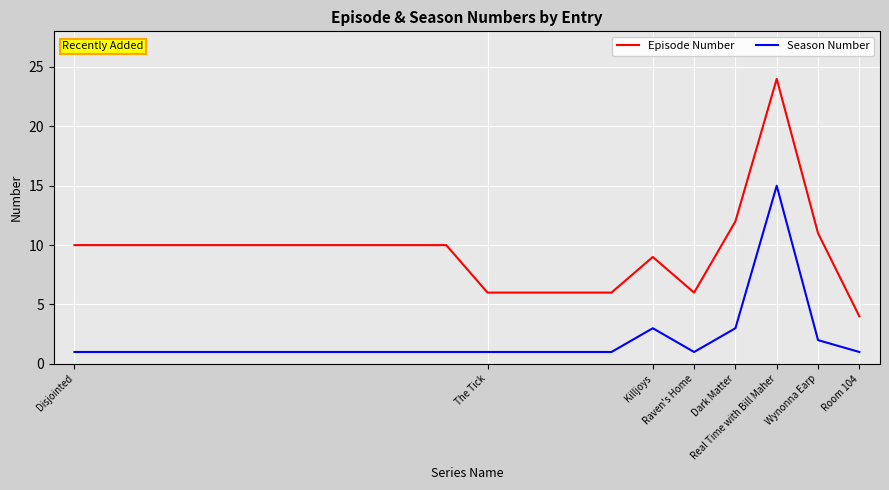

Which series has the largest total across all categories?

Episode Number